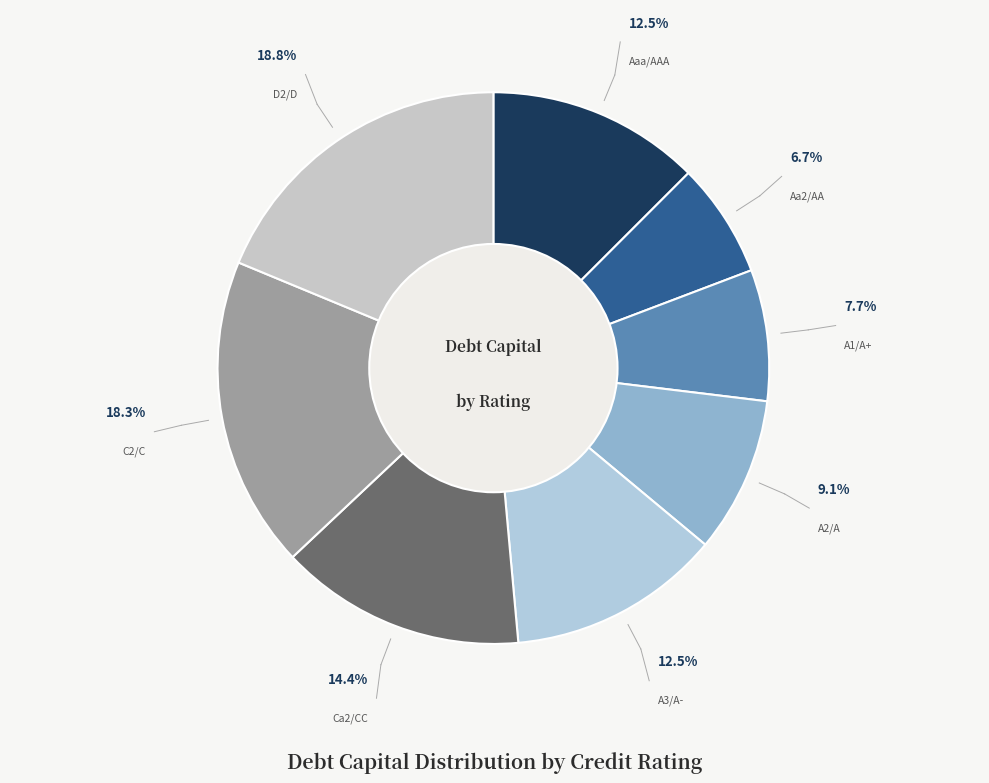

Is it true that A1/A+ is 15% of the pie?

False